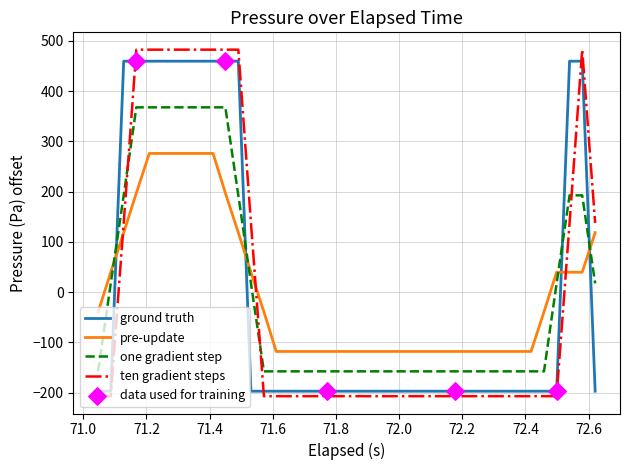

Which series has the largest range (max minus min)?

ten gradient steps